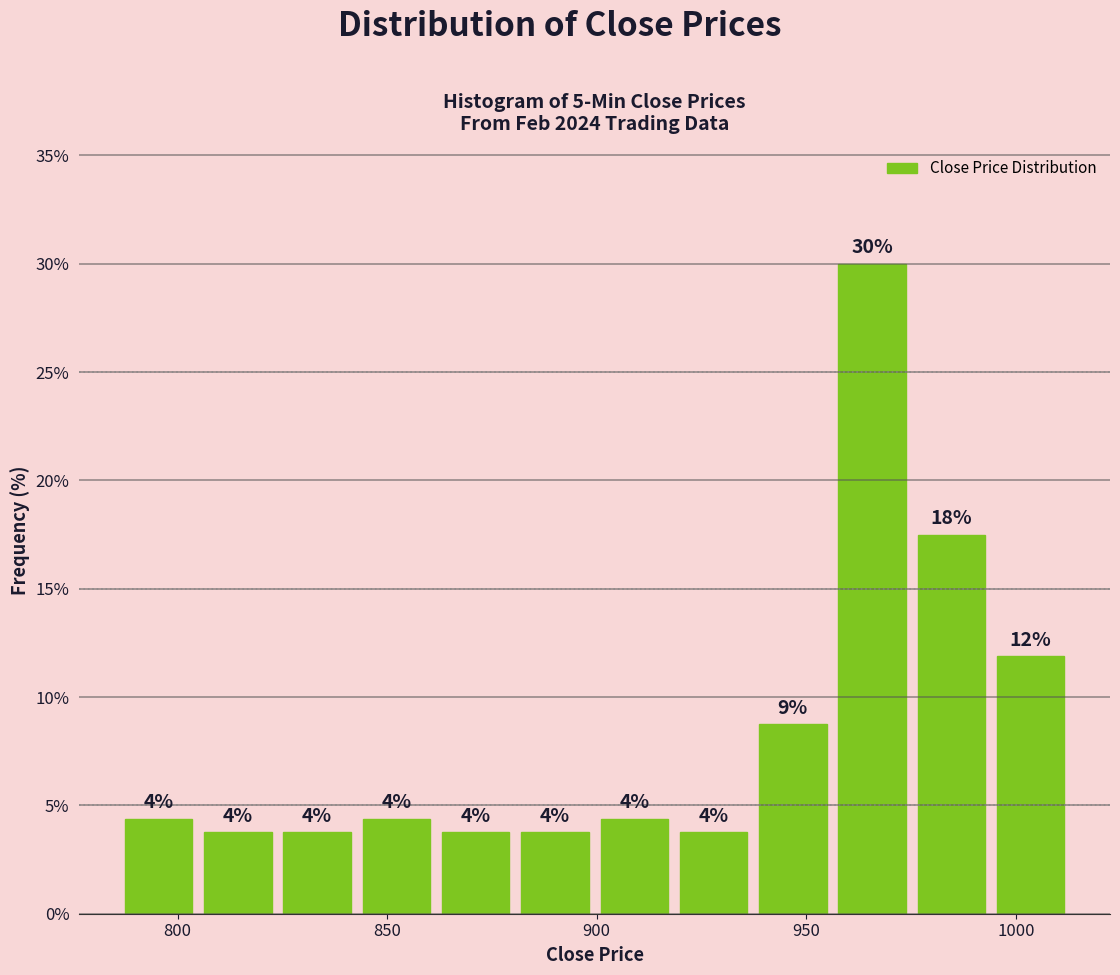

Read against the x-axis, roughly where is the centre of the tallest bar?

965